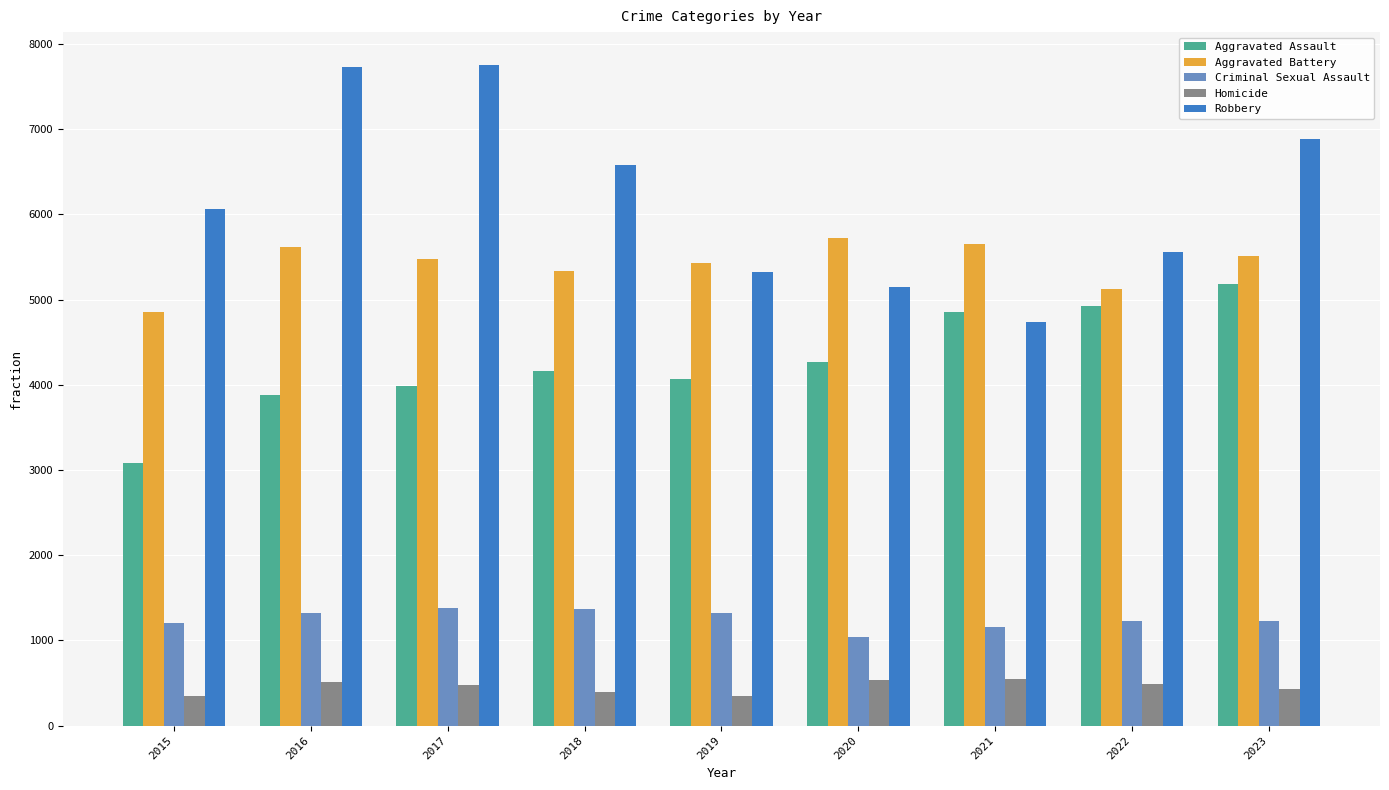

List the series in order of their peak value, highest first.

Robbery, Aggravated Battery, Aggravated Assault, Criminal Sexual Assault, Homicide